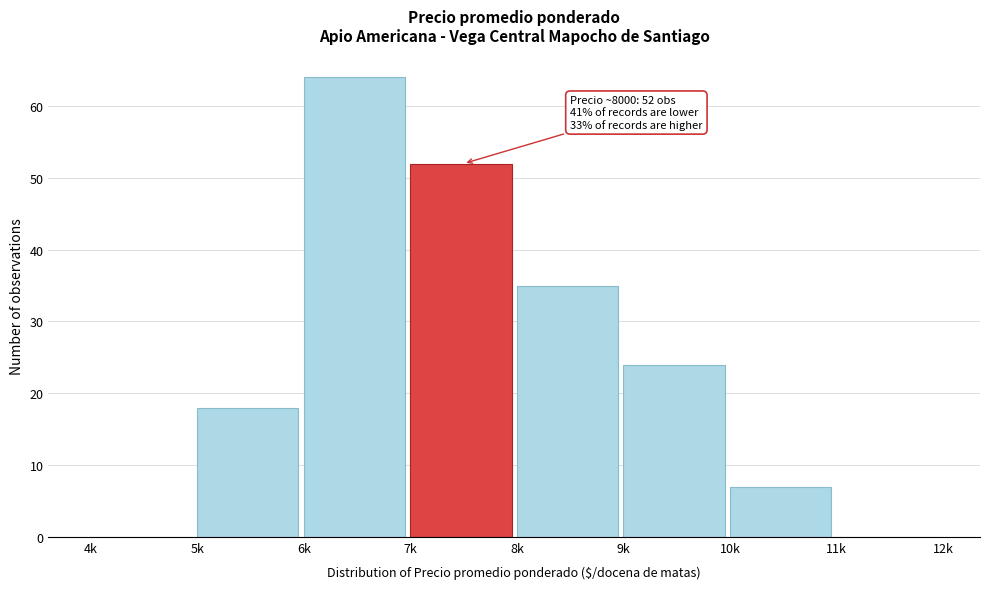

Reading right to left, transcribe all the data shown in this chart.

11k=0	10k=7	9k=24	8k=35	7k=52	6k=64	5k=18	4k=0